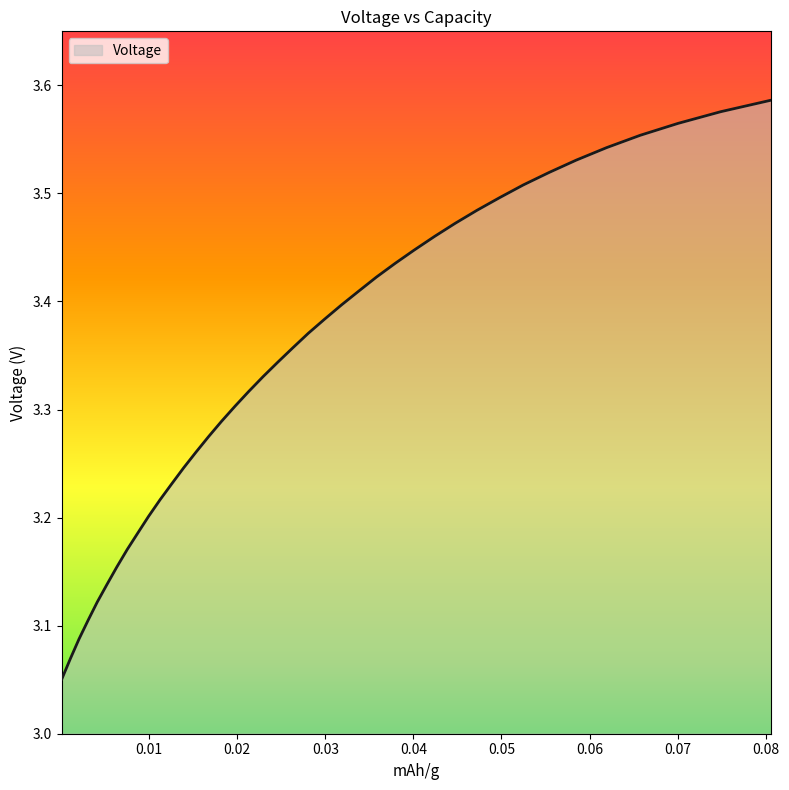

Does the chart display data point markers on the line(s)?

No